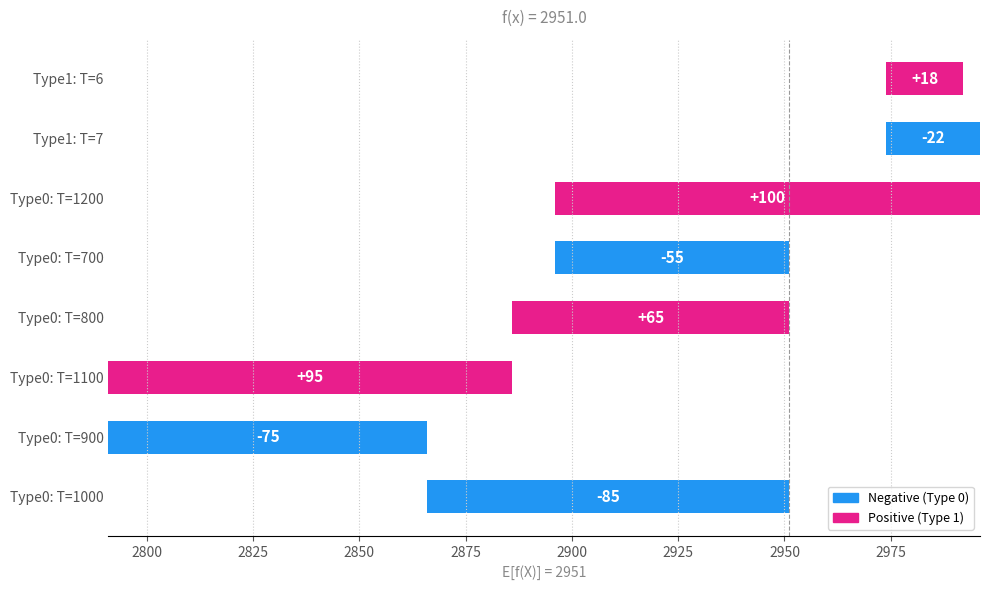

Is the value of Type_1 at Threshold_1100 greater than the value of Type_0 at Threshold_1200?

No